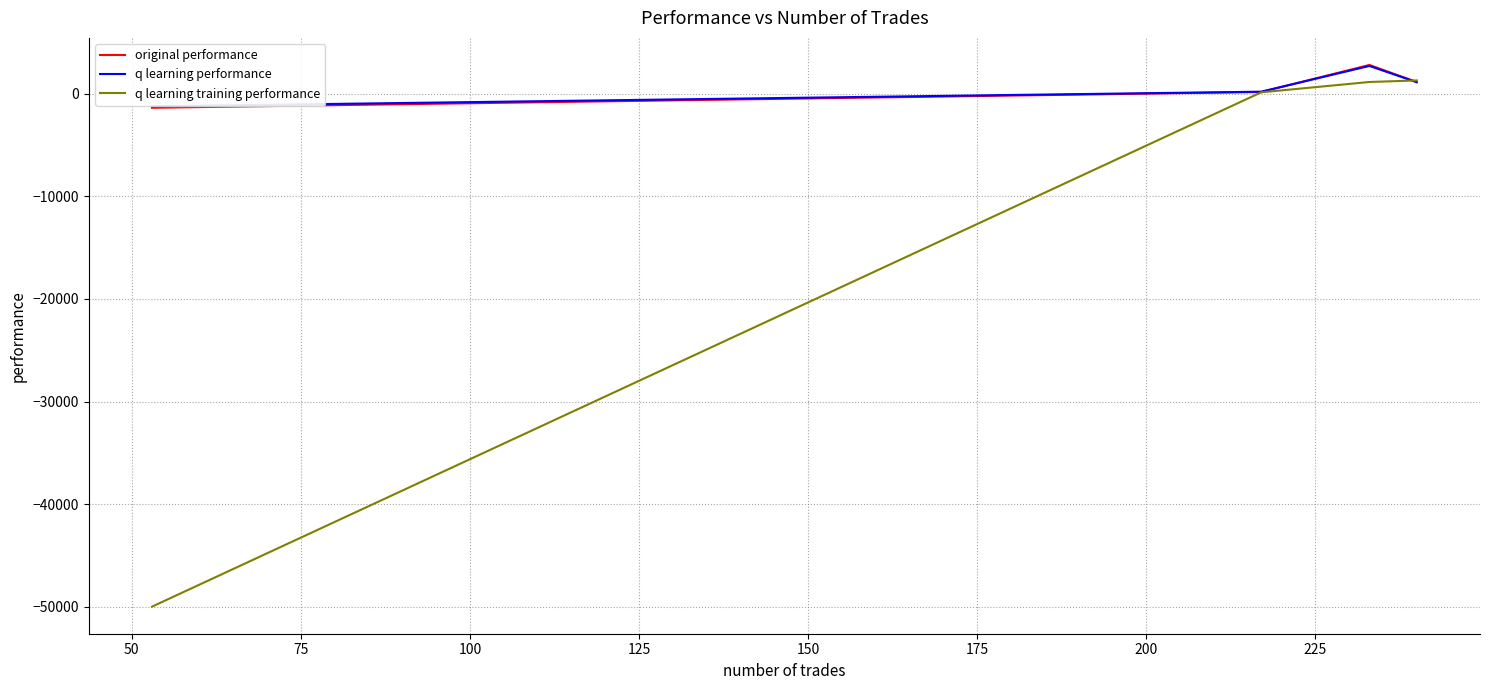

What is the smallest value displayed?

-50000.0